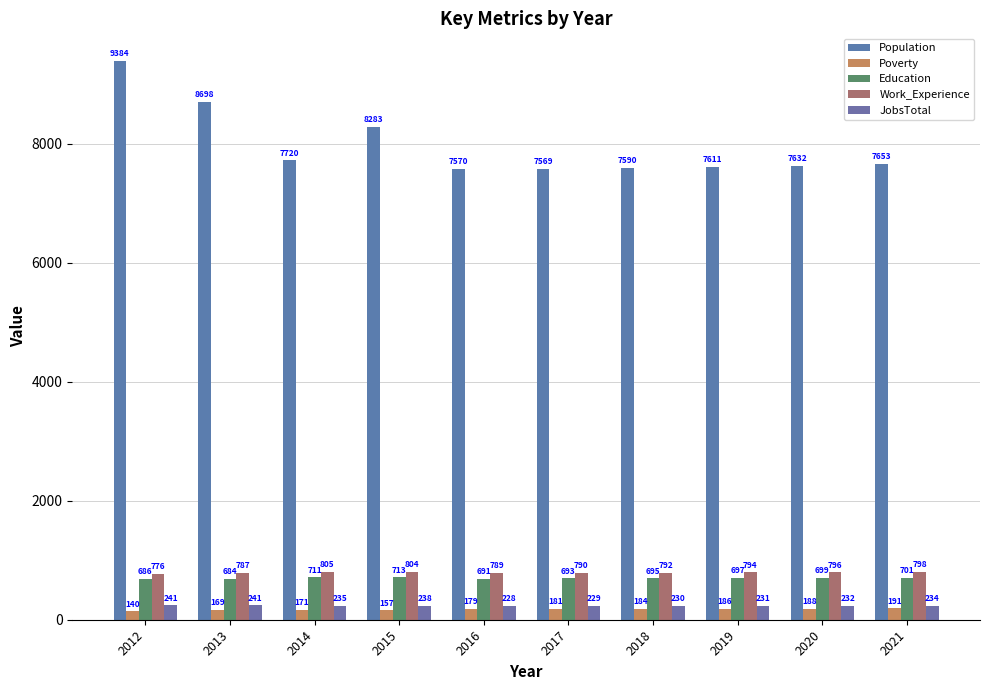

At which label does Education first exceed 697?

2014